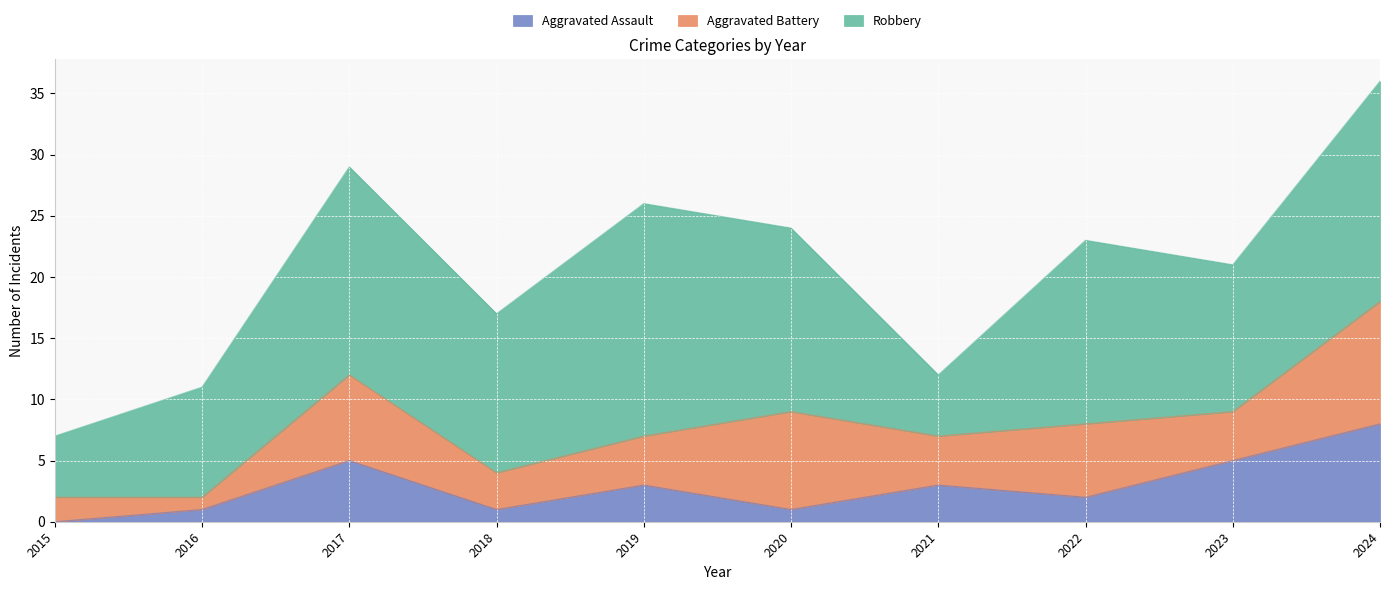

Reading left to right, what are all the values shown in this chart?

Aggravated Assault: 0	1	5	1	3	1	3	2	5	8
Aggravated Battery: 2	1	7	3	4	8	4	6	4	10
Robbery: 5	9	17	13	19	15	5	15	12	18